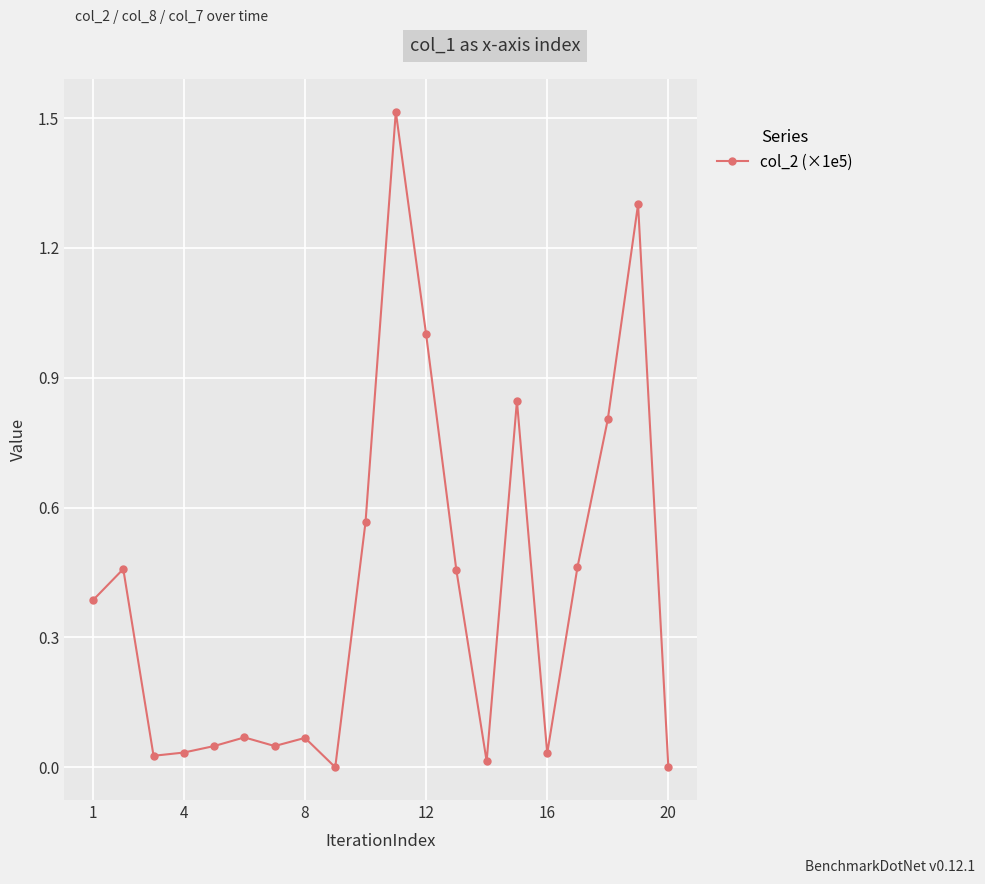

How many series are shown in this chart?

1